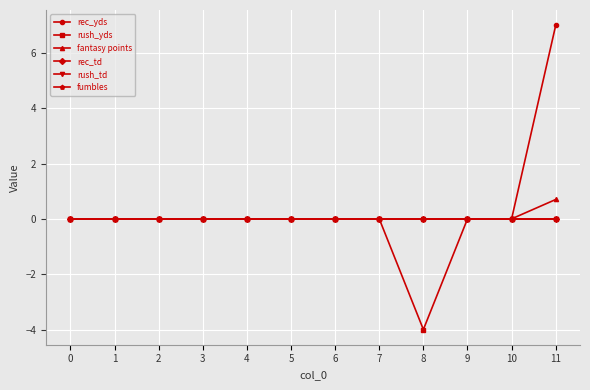

At which category does rush_yds reach its first local valley?

8